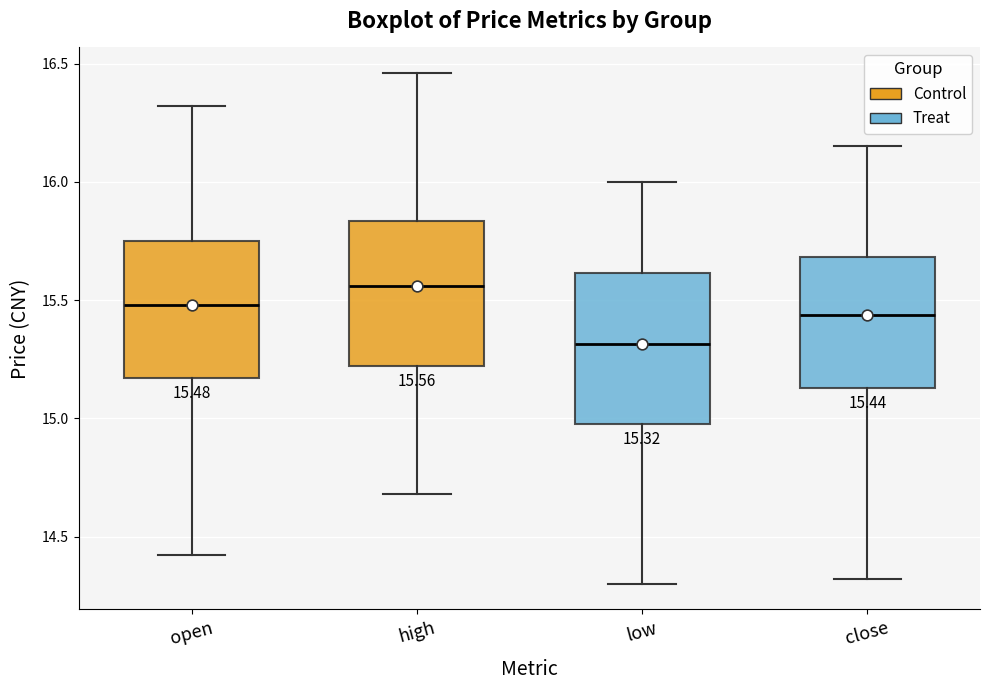

Which box has the highest median line?

high